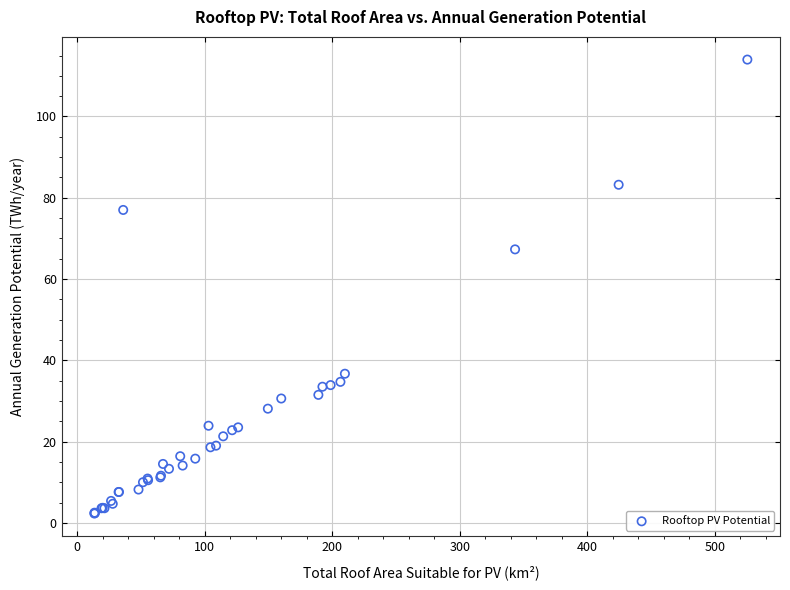

What Y value in the scatter plot is closest to 58?

67.3